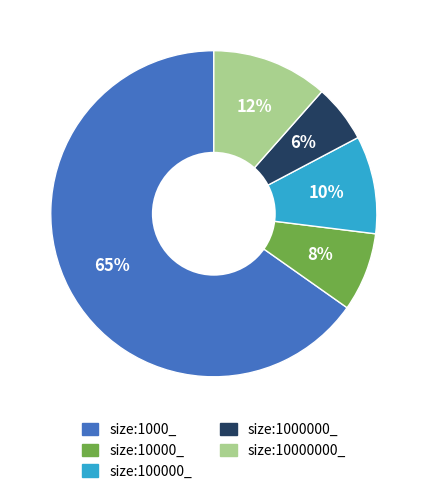

How many slices are in this pie chart?

5